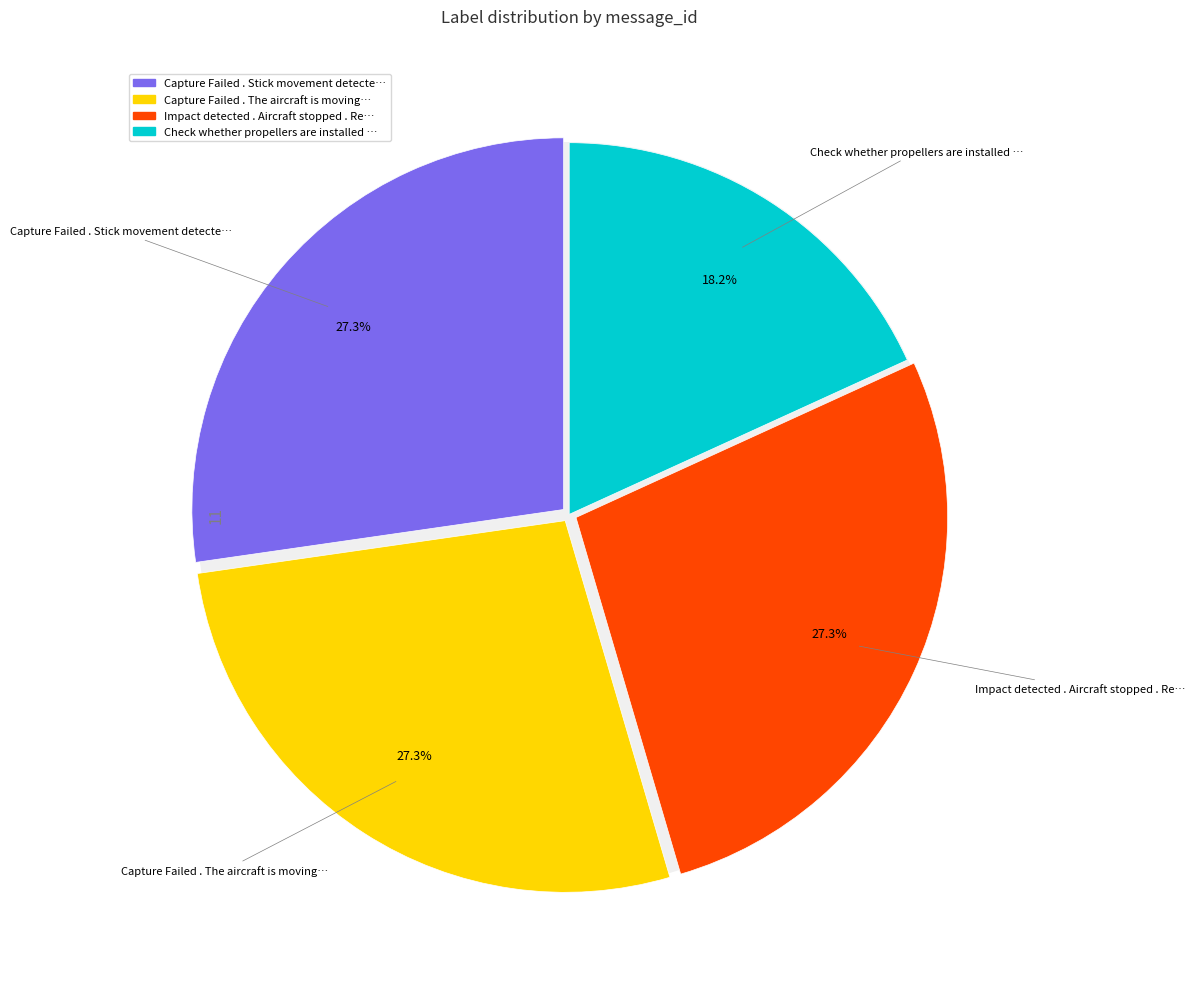

To the nearest percent, what is the combined percentage of Capture Failed . The aircraft is moving and Check whether propellers are installed?

45%